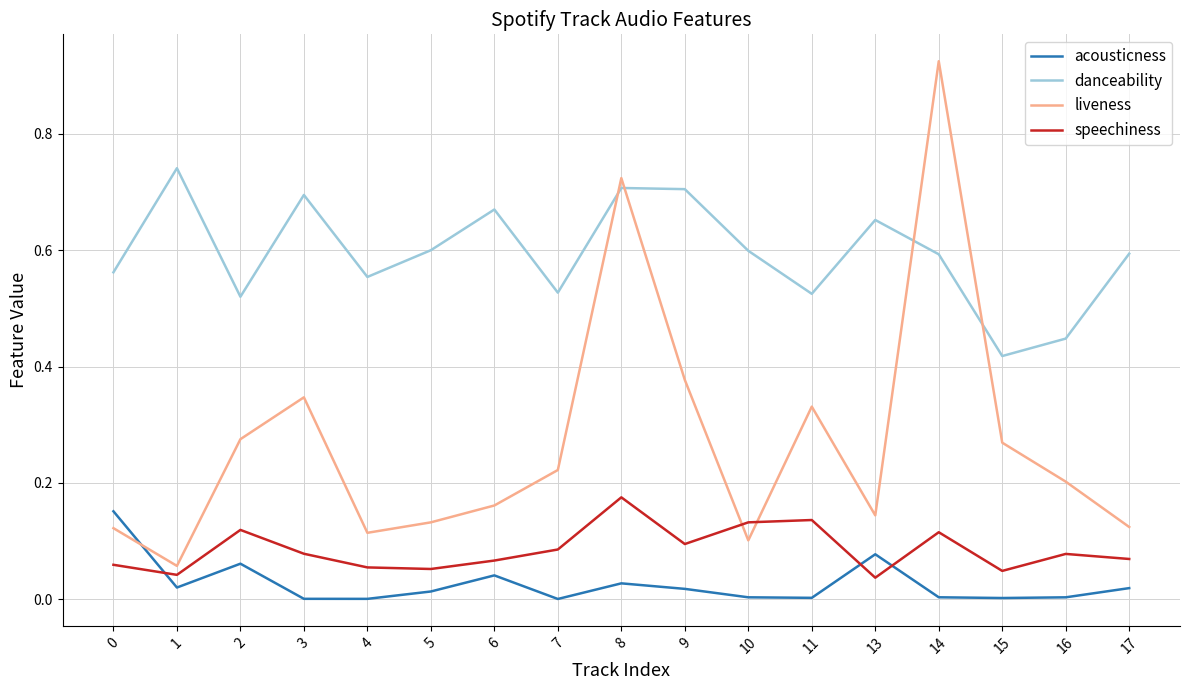

Does the chart have visible grid lines?

Yes